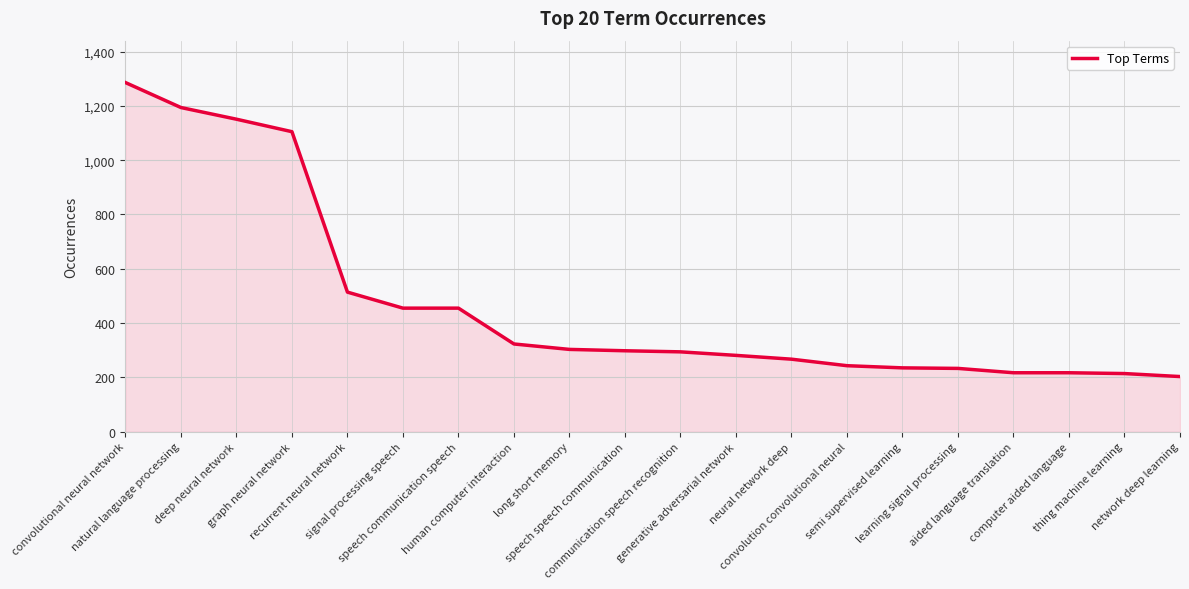

What is the maximum value shown in the chart?

1286